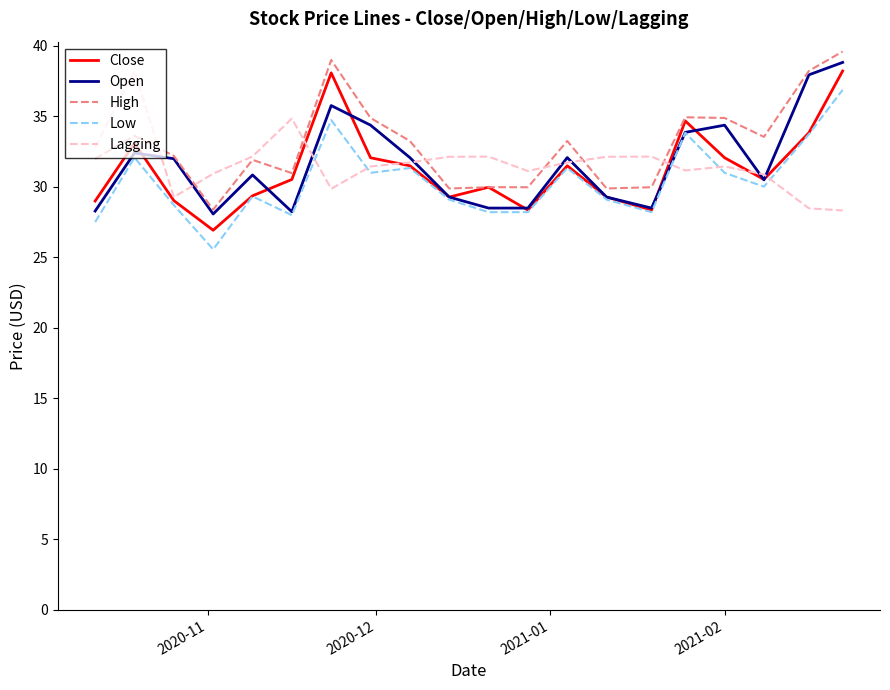

What is the maximum value for High?

39.6